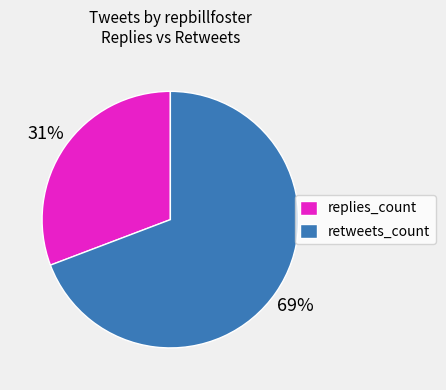

Is there a majority slice in this chart?

Yes